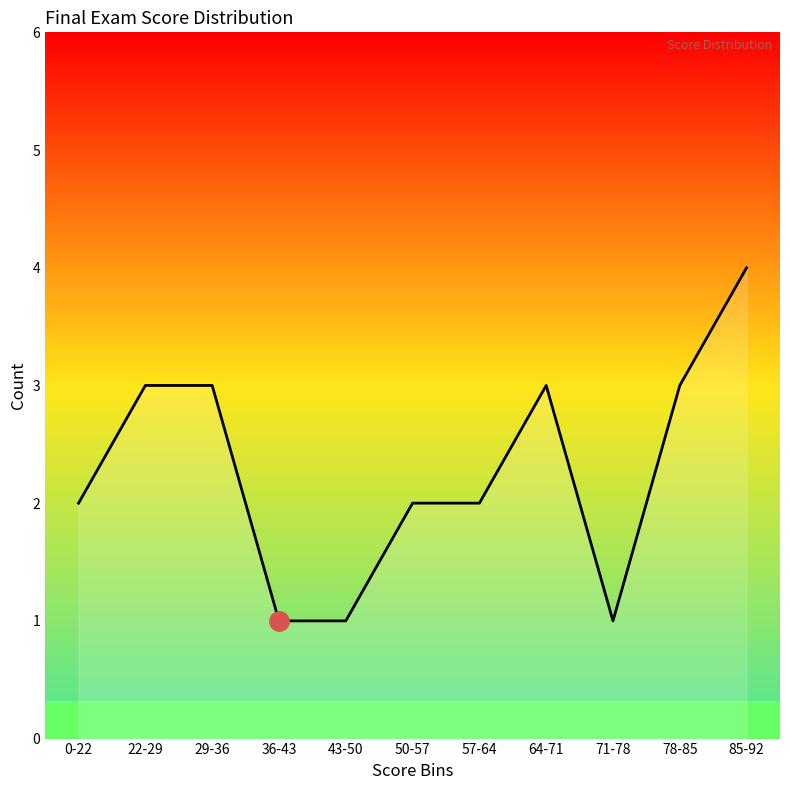

Count the values in the range 1 to 3.

10